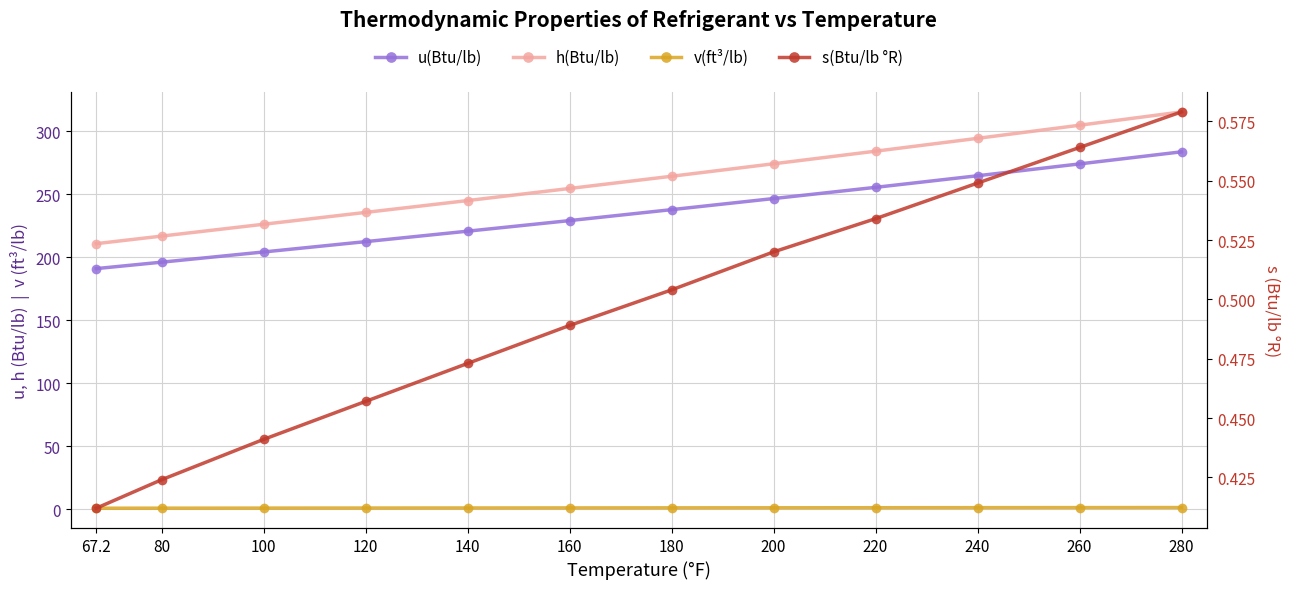

True or false: u(Btu/lb) and s(Btu/lb °R) intersect in this chart.

False